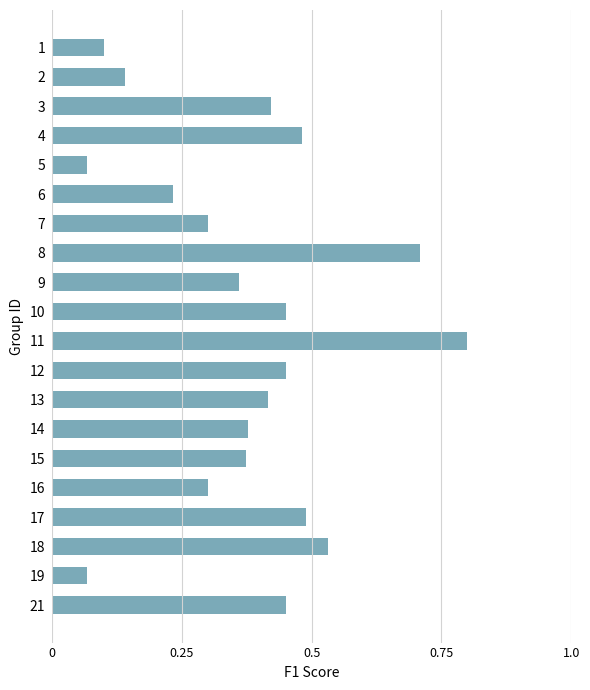

What is the change in value from 16 to 18?

+0.2